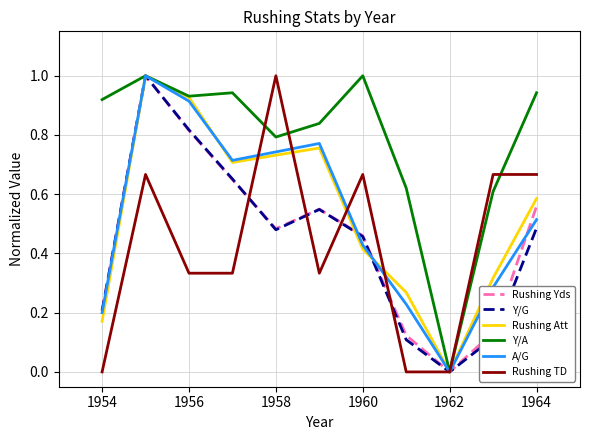

What is the maximum value shown in the chart?

1.0